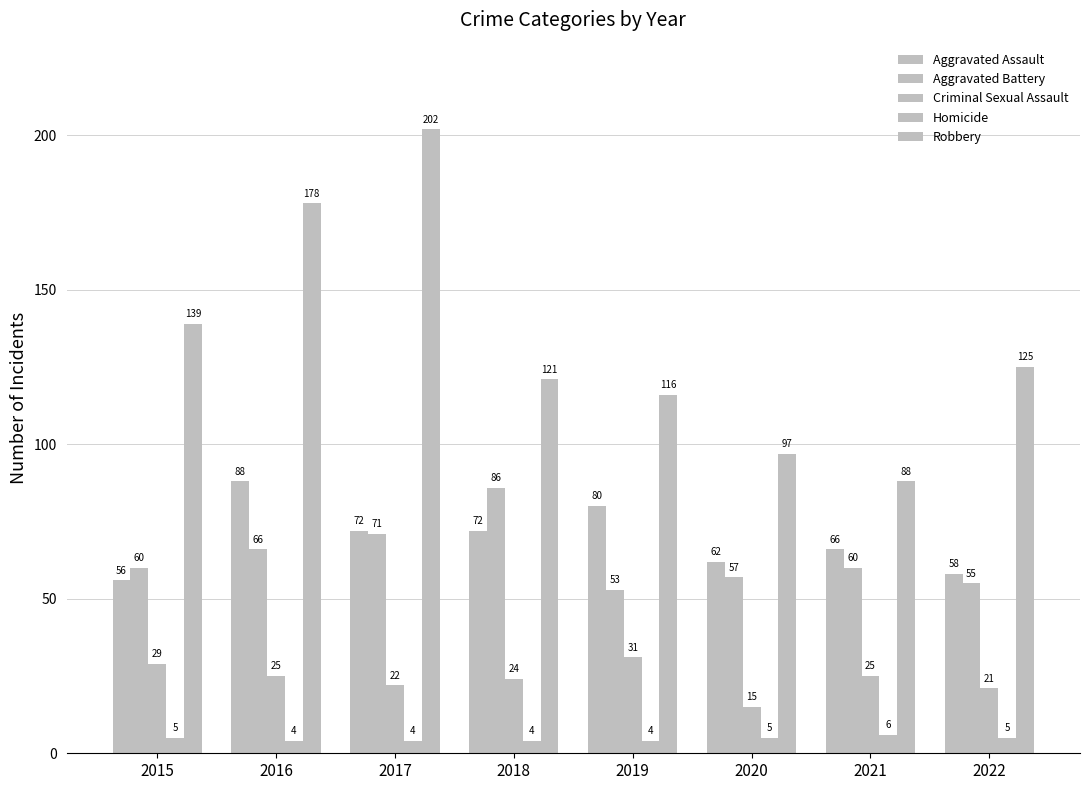

What is the difference between the maximum and minimum values in the Aggravated Battery series?

33